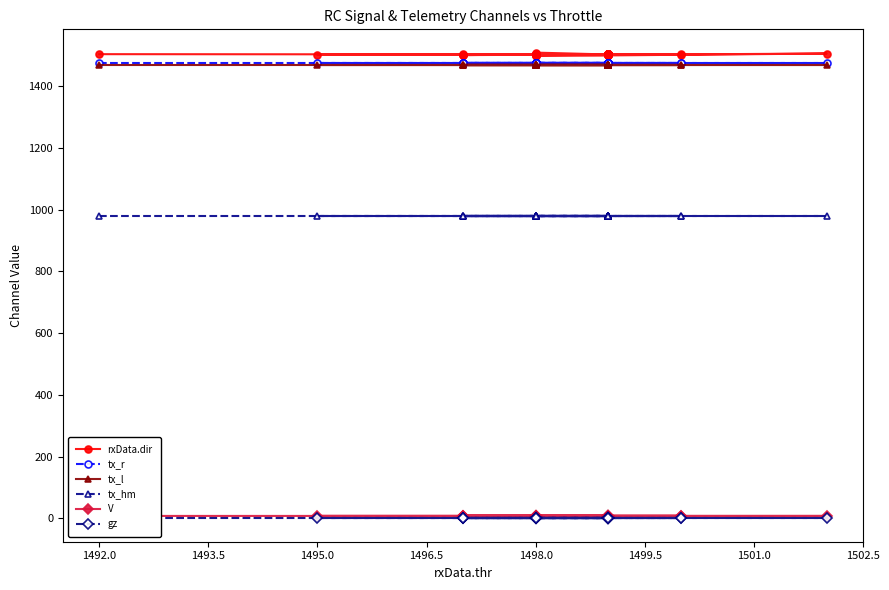

Read the tx_l value at 1492.0.

1470.0